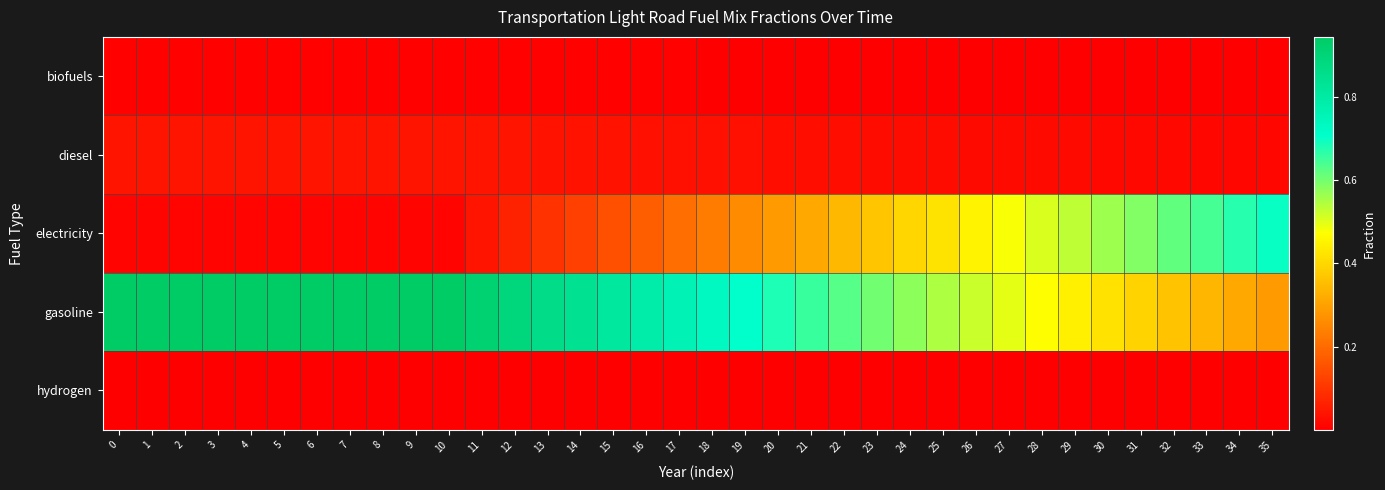

What is the greatest value displayed?

0.9